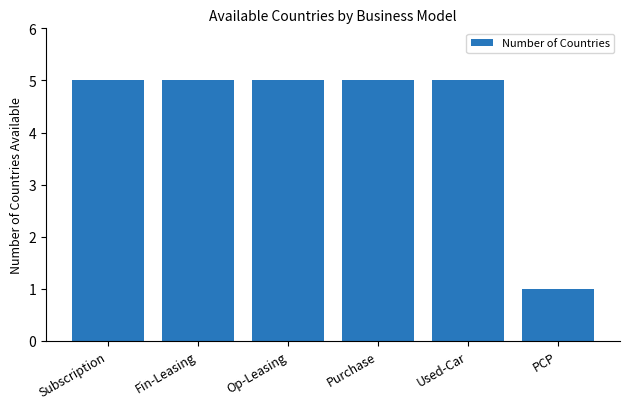

What is the sum of all values?

26